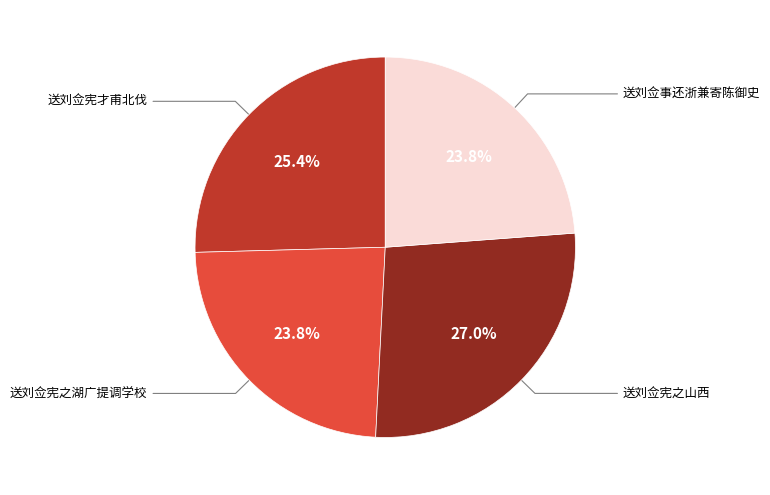

True or false: 送刘佥宪之湖广提调学校 accounts for 10% of the total.

False